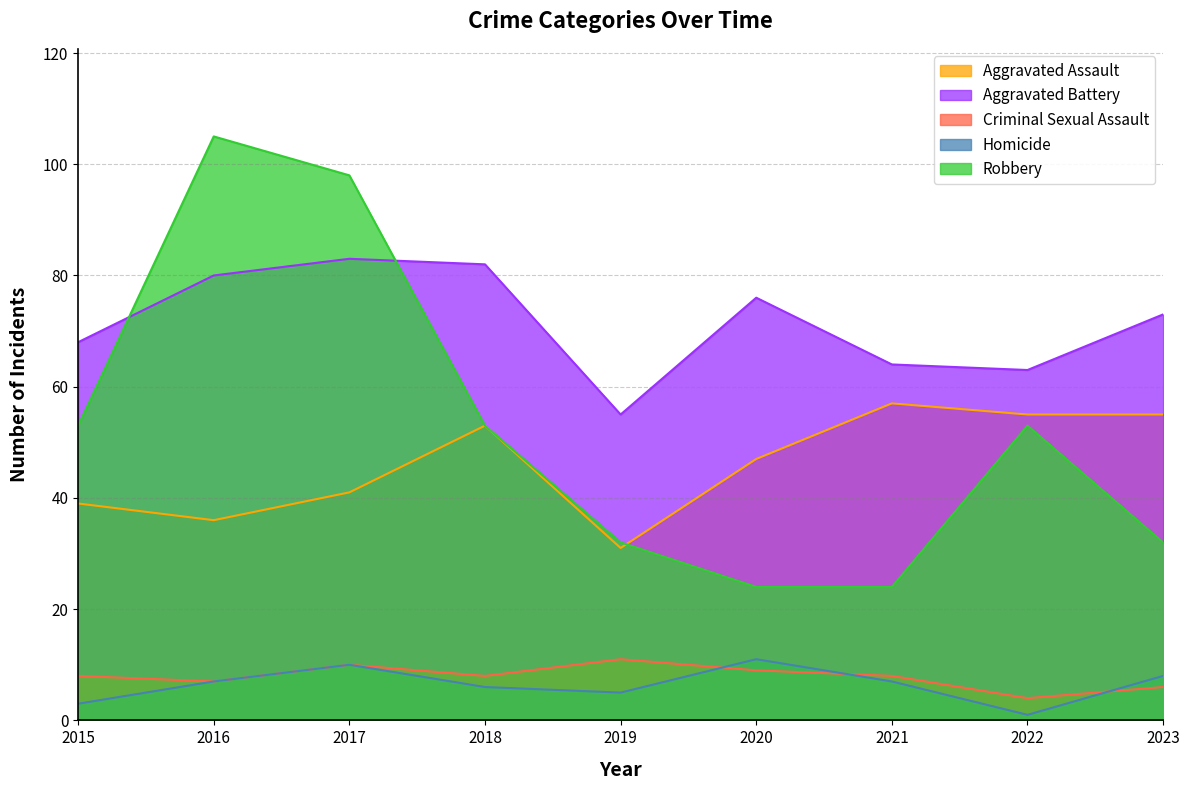

What is the average value of the Robbery series?

53